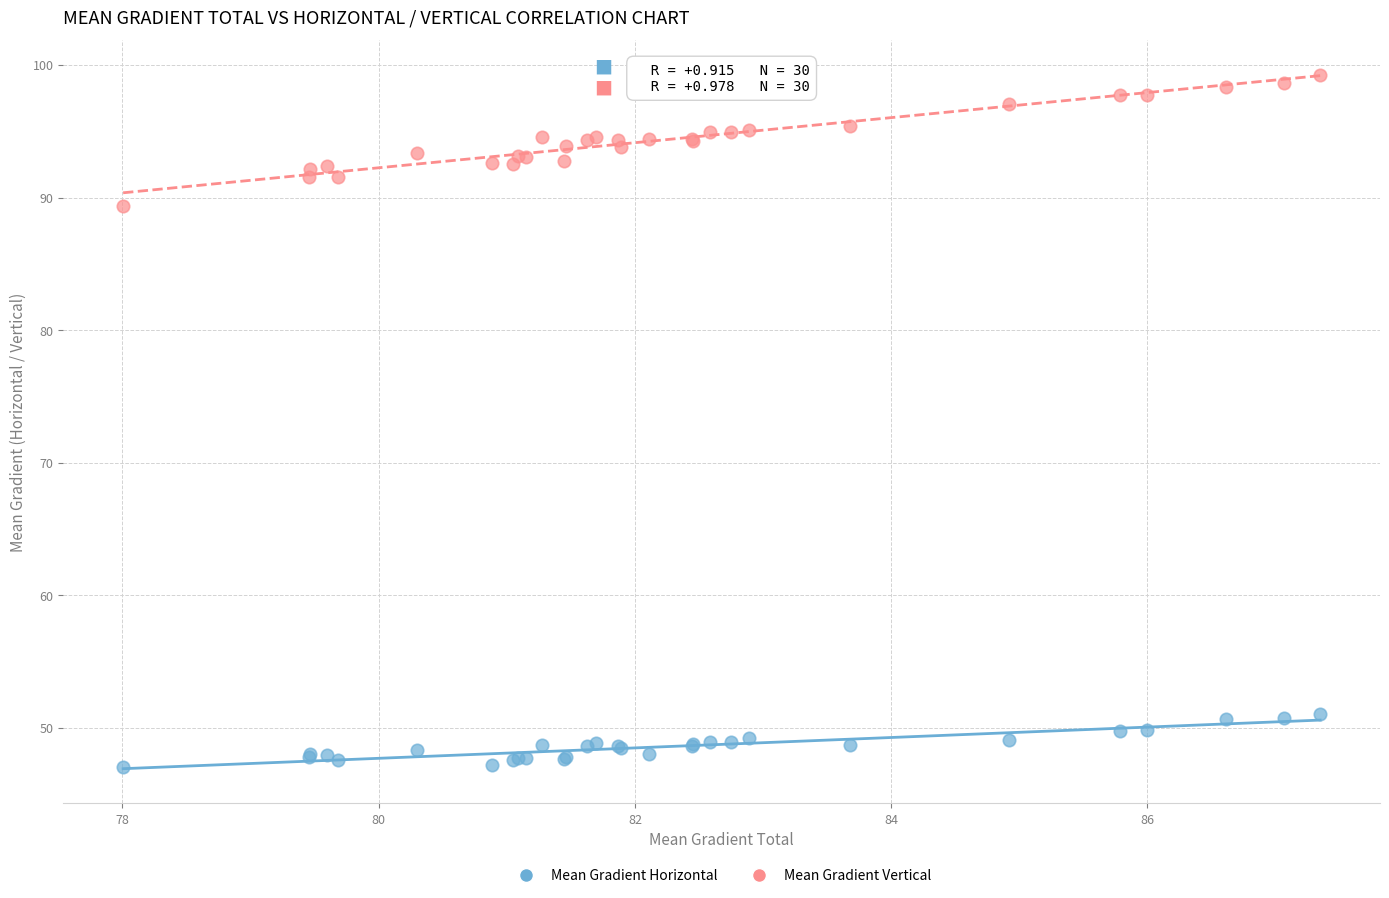

What are all the series names shown in the legend?

Mean Gradient Horizontal, Mean Gradient Vertical